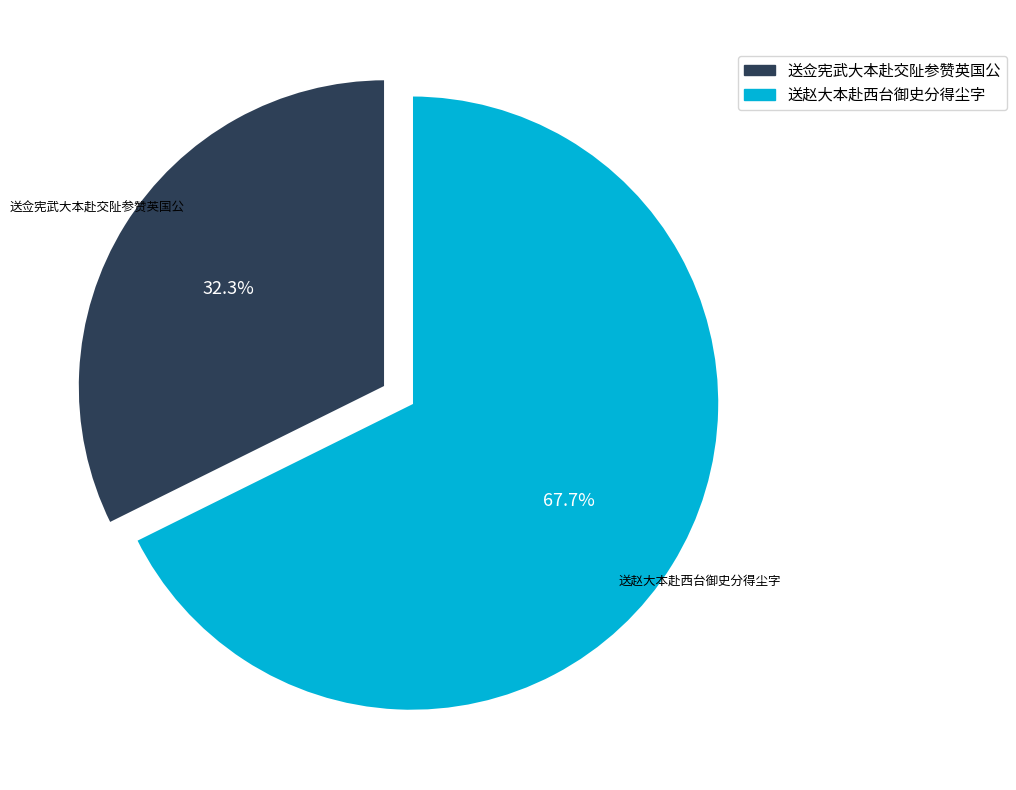

Is the sum of 送赵大本赴西台御史分得尘字 and 送佥宪武大本赴交阯参赞英国公 greater than half?

Yes